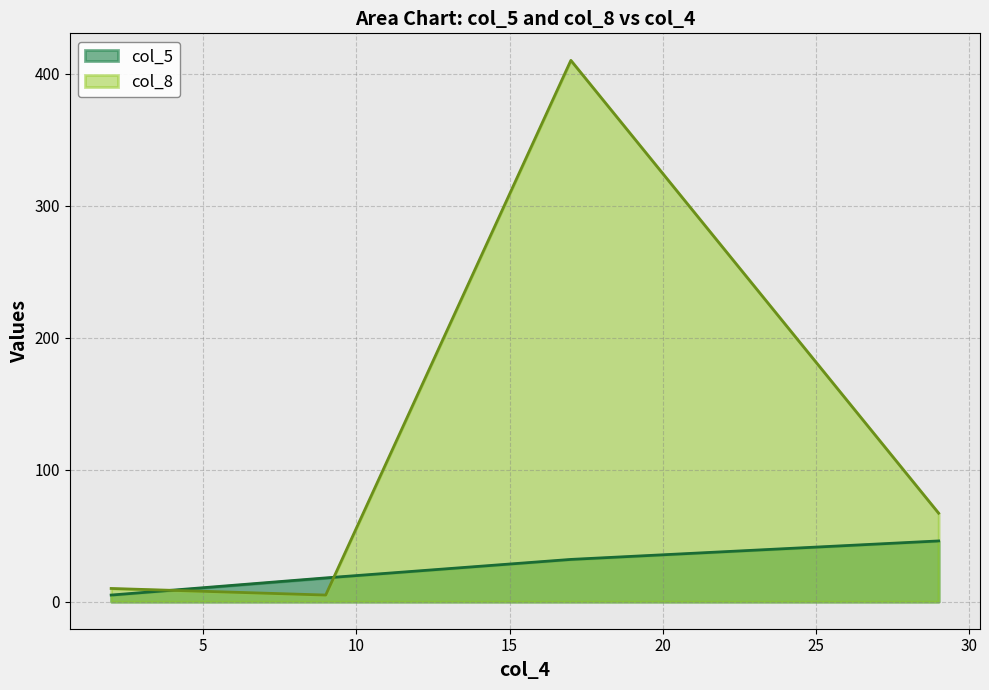

True or false: col_5 has more than 0 interior local peaks.

False